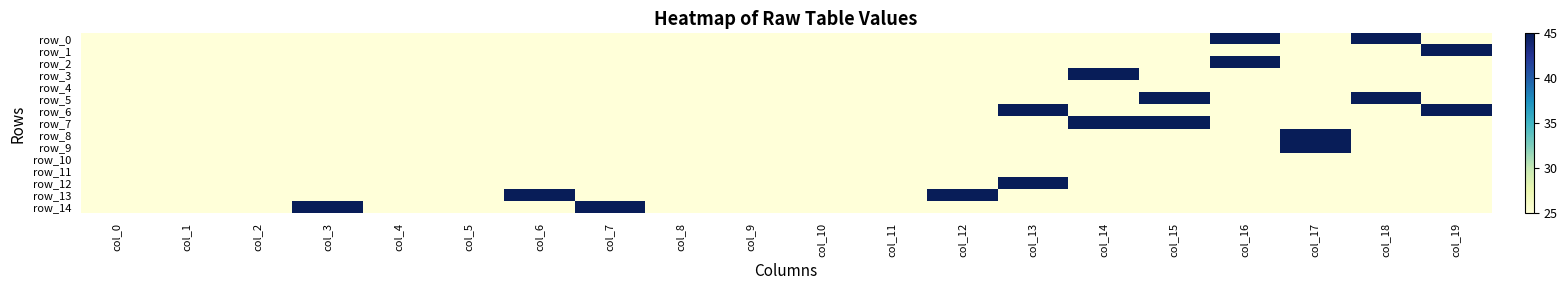

What is the total value across all series at col_17?

415